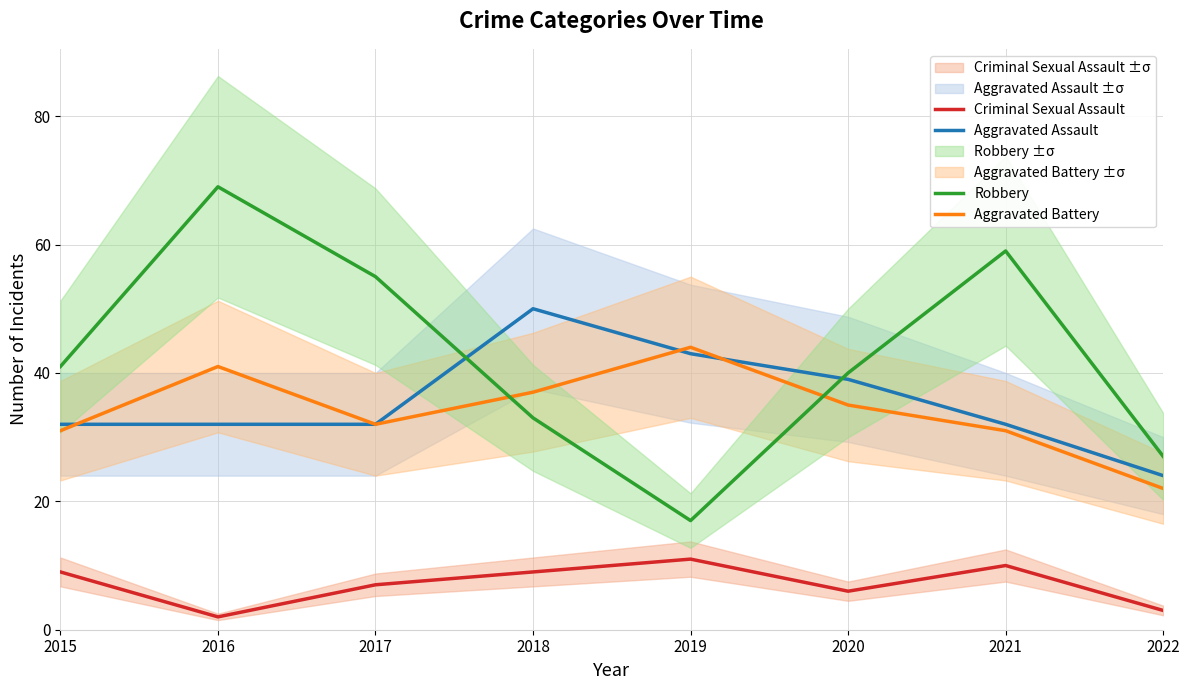

True or false: Robbery and Aggravated Assault cross at least once.

True